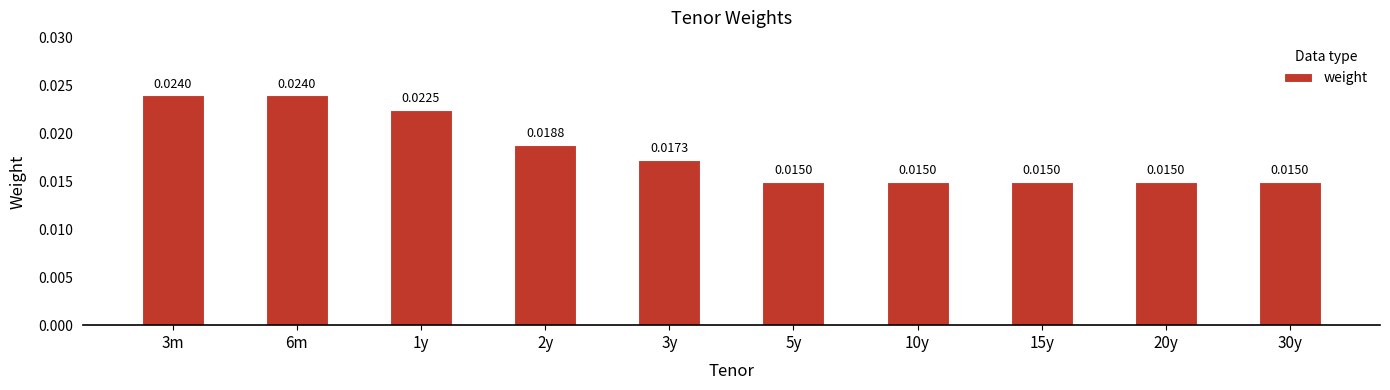

Between 5y and 3y, which is larger?

3y